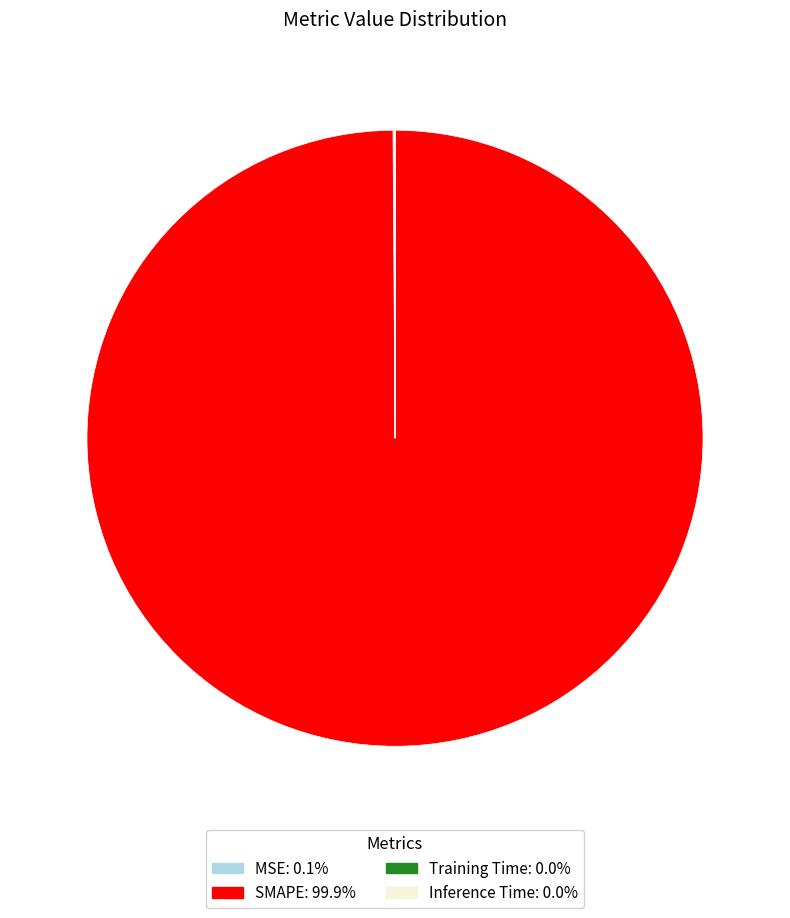

Is there a majority slice in this chart?

Yes